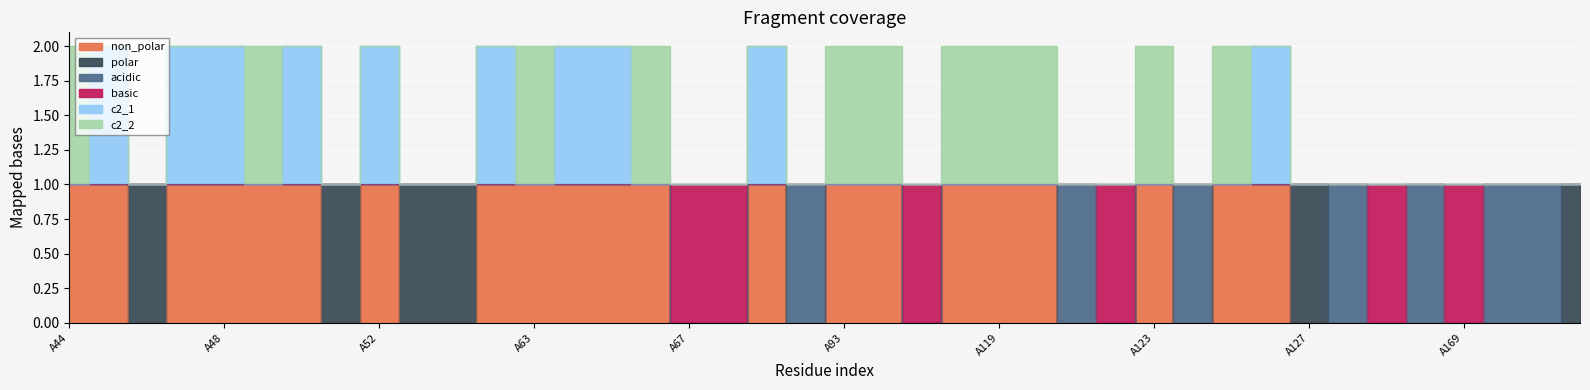

Does the chart display data point markers on the line(s)?

No